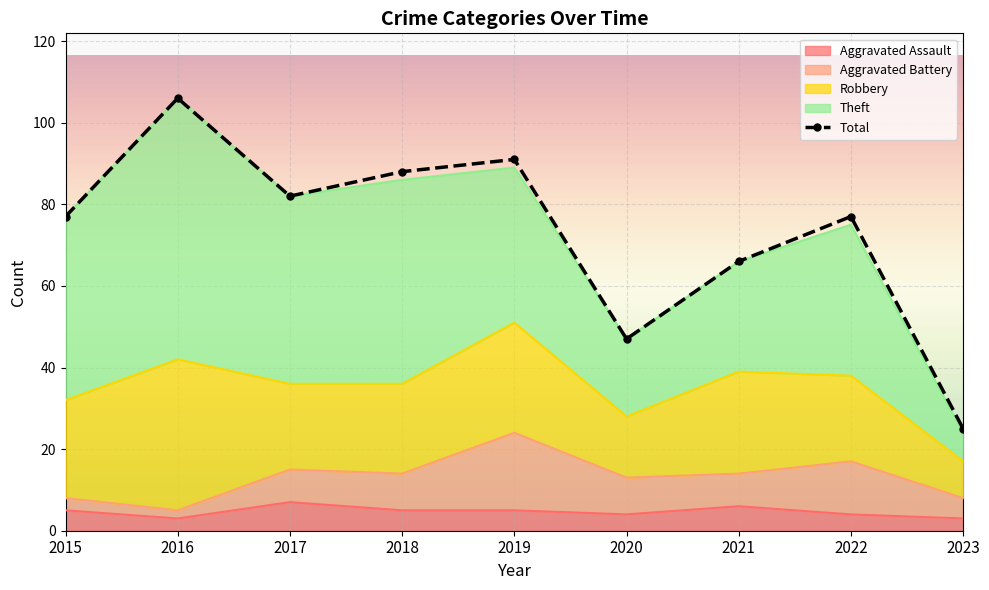

At which label does Total first exceed 77?

2016